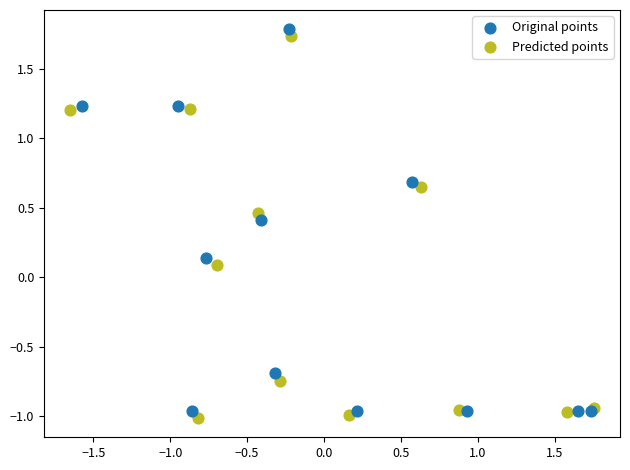

What are all the series names shown in the legend?

Original points, Predicted points